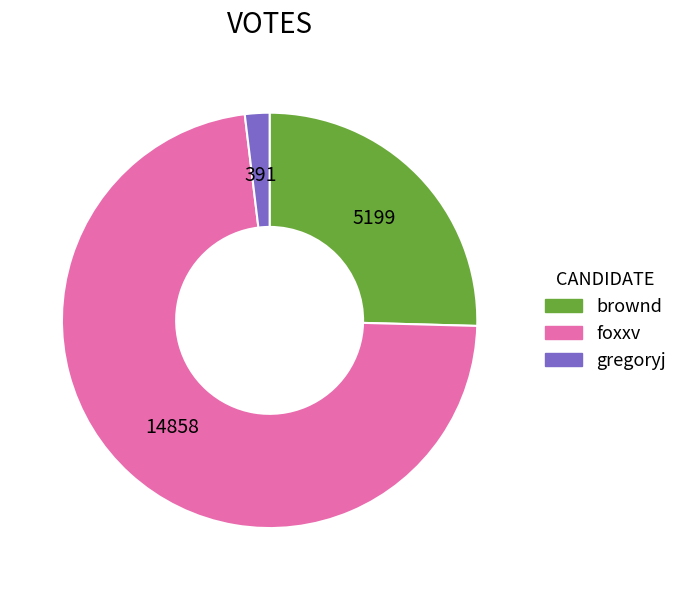

Combined, do foxxv and gregoryj account for over 50%?

Yes